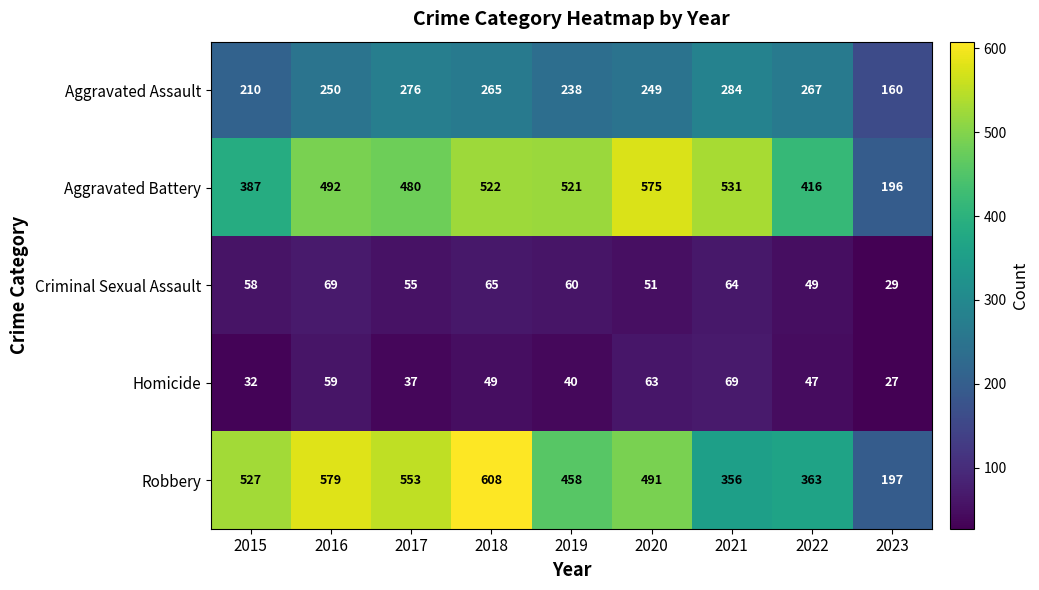

What is the spread (max minus min) of values at 2017?

516